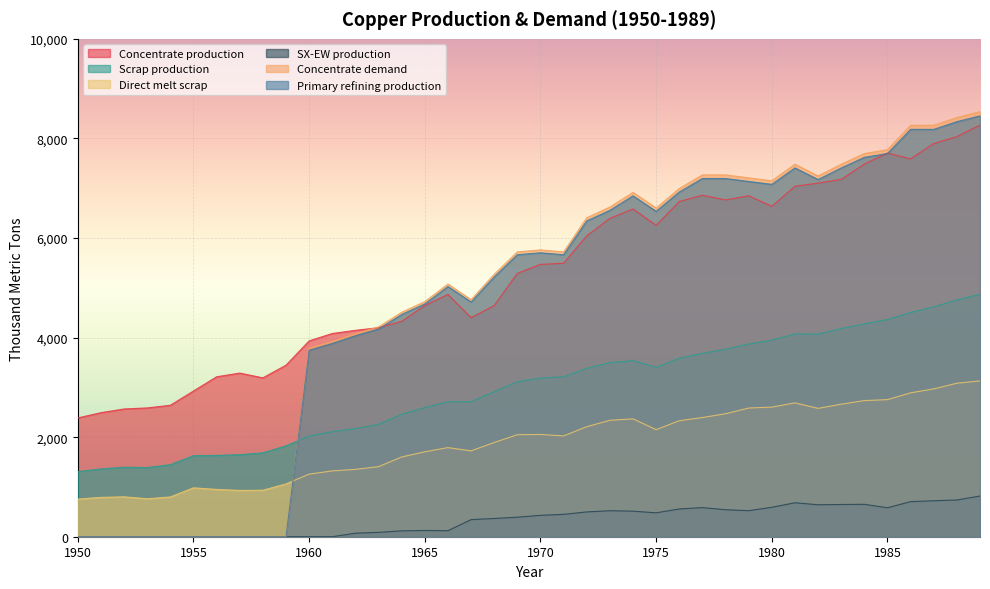

The value of Concentrate production at 1981 is 11047.4. True or false?

False